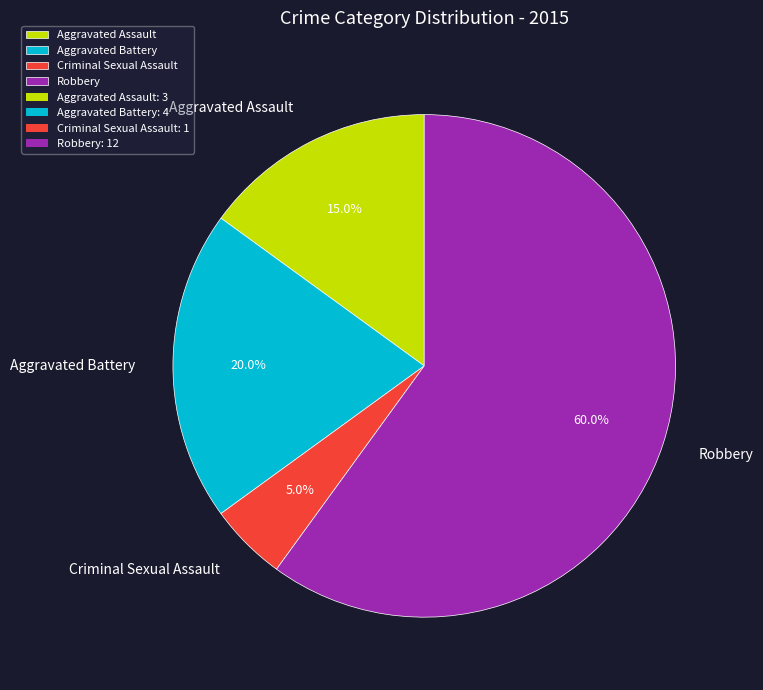

Does Robbery represent more than half of the total?

Yes